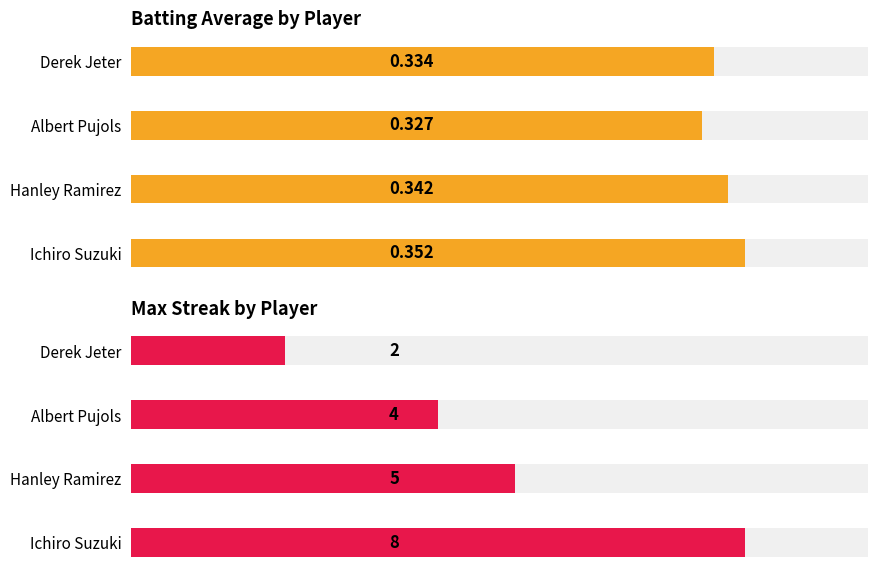

Is it true that Max Streak equals 3.3 at Derek Jeter?

False